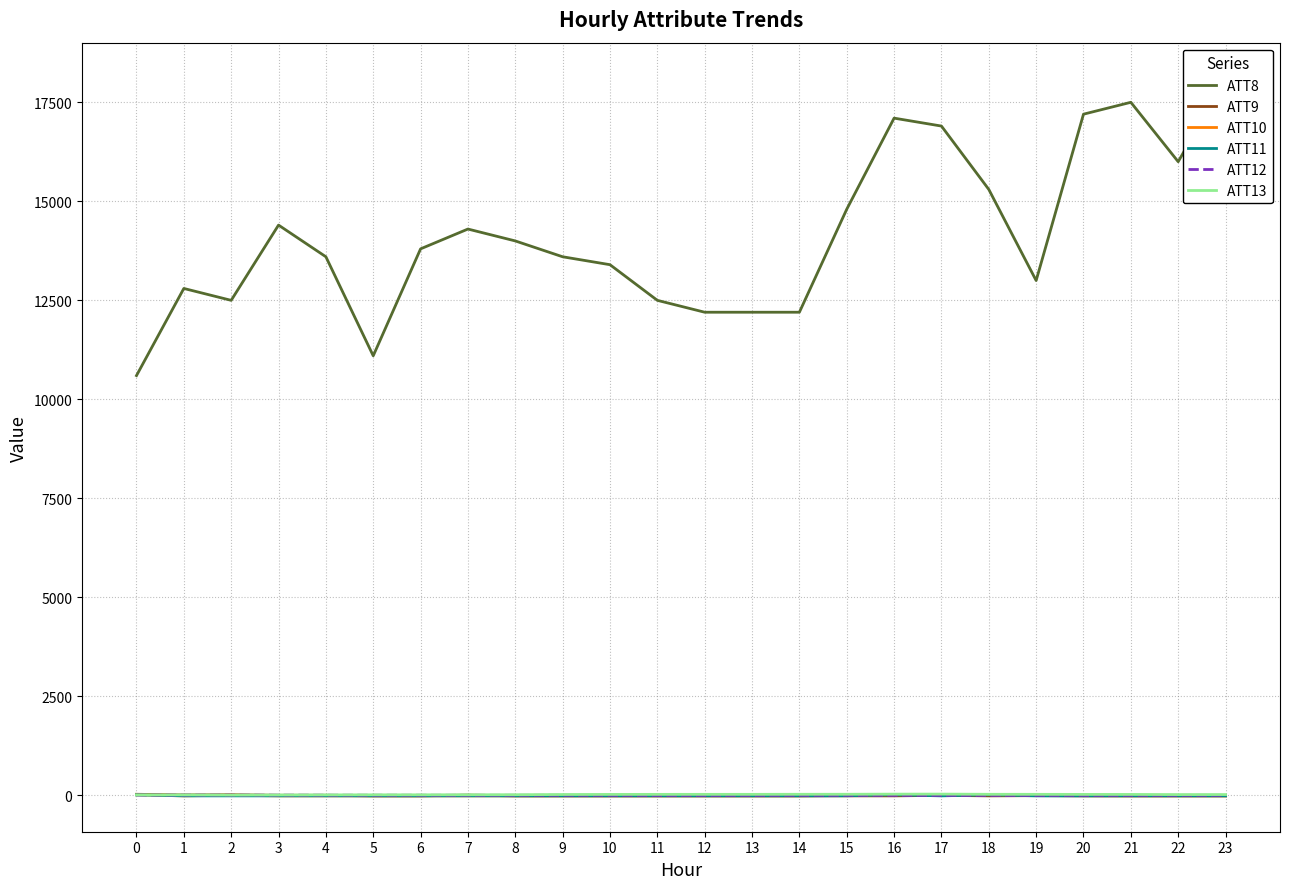

Where is ATT10 nearest to the value 5?

2